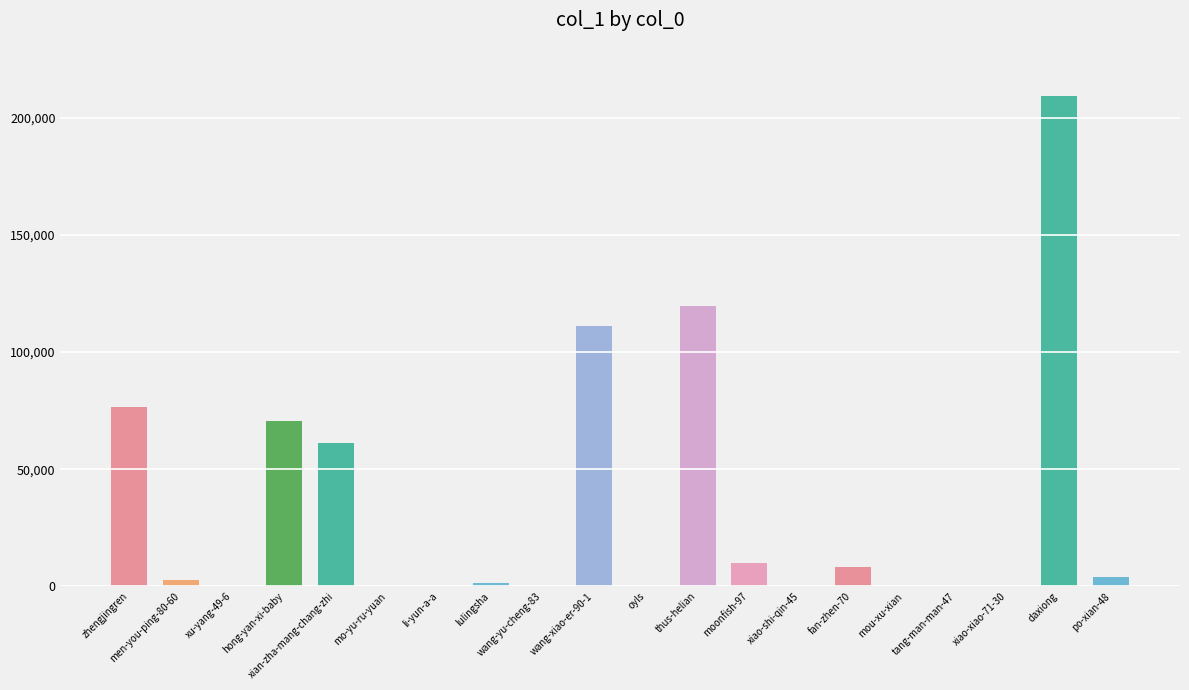

What is the maximum value shown in the chart?

209309